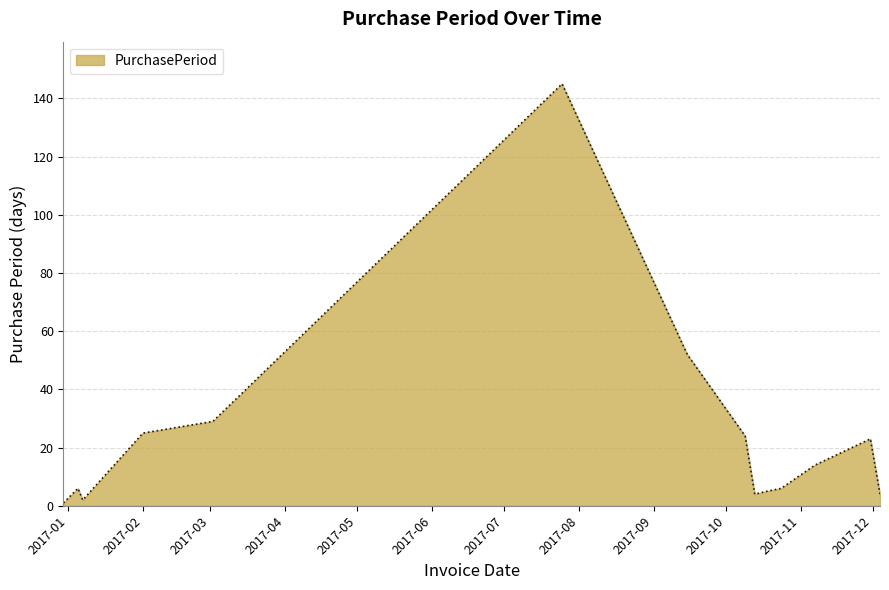

What is the greatest value displayed?

145